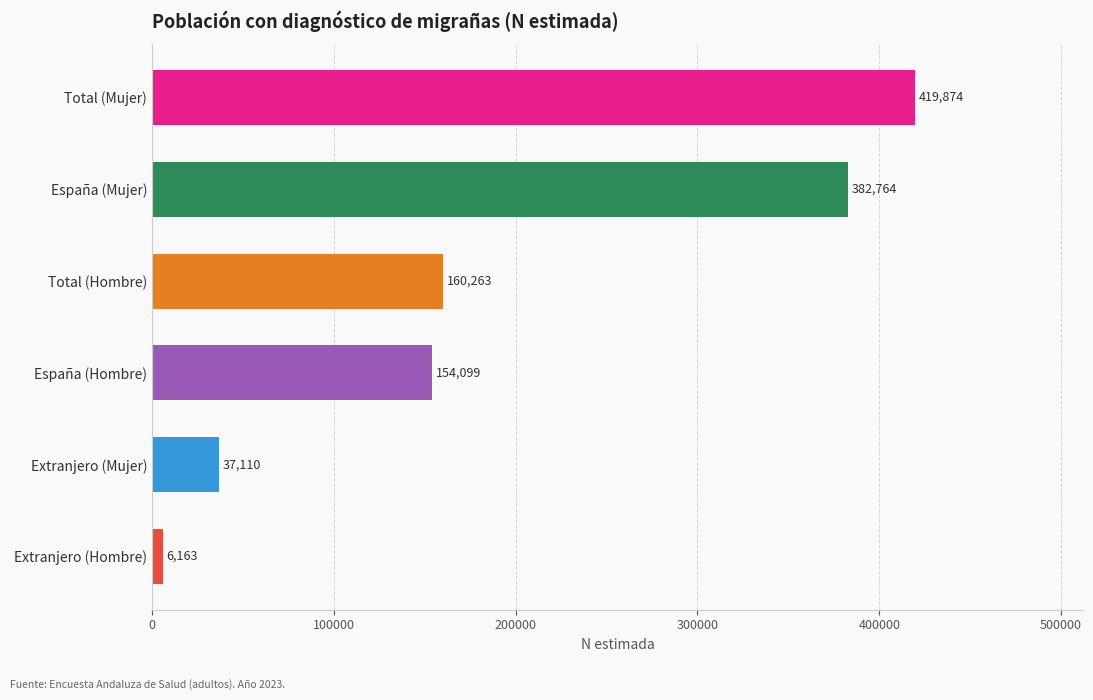

What is the label of the 3rd bar from the bottom?

España (Hombre)